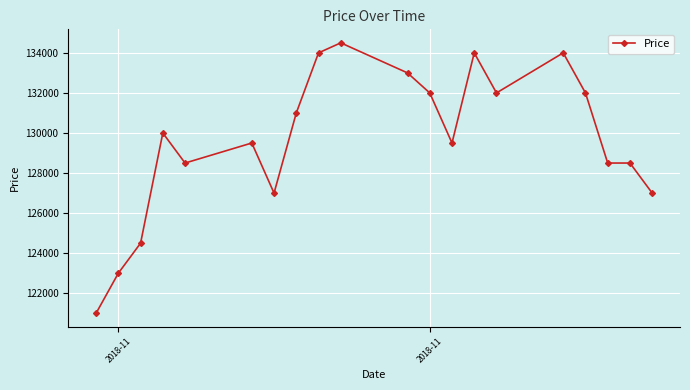

What is the sum of all values?

2593500